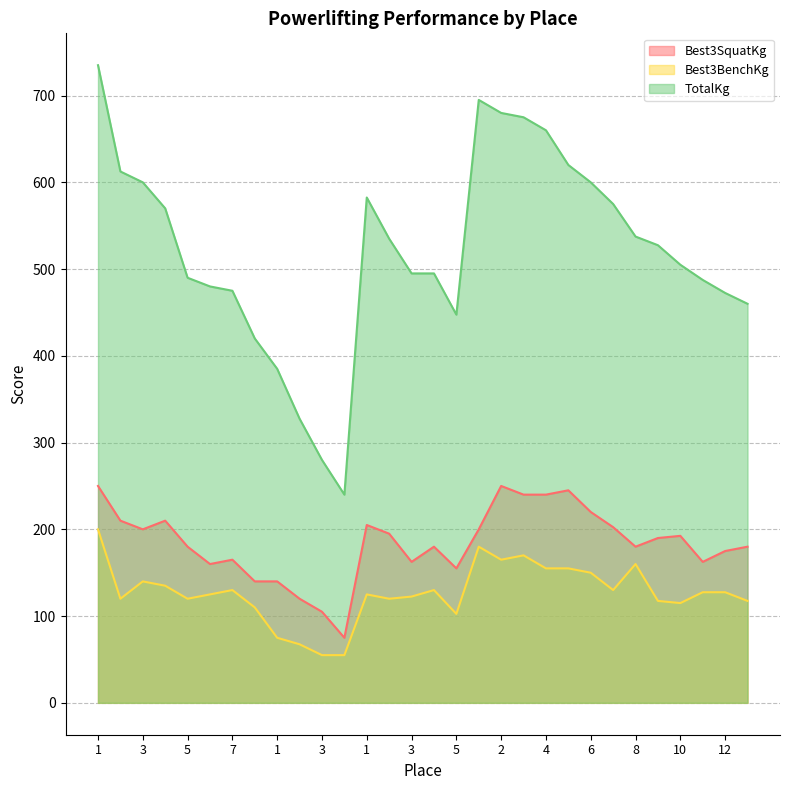

How many lines are shown in the chart?

3